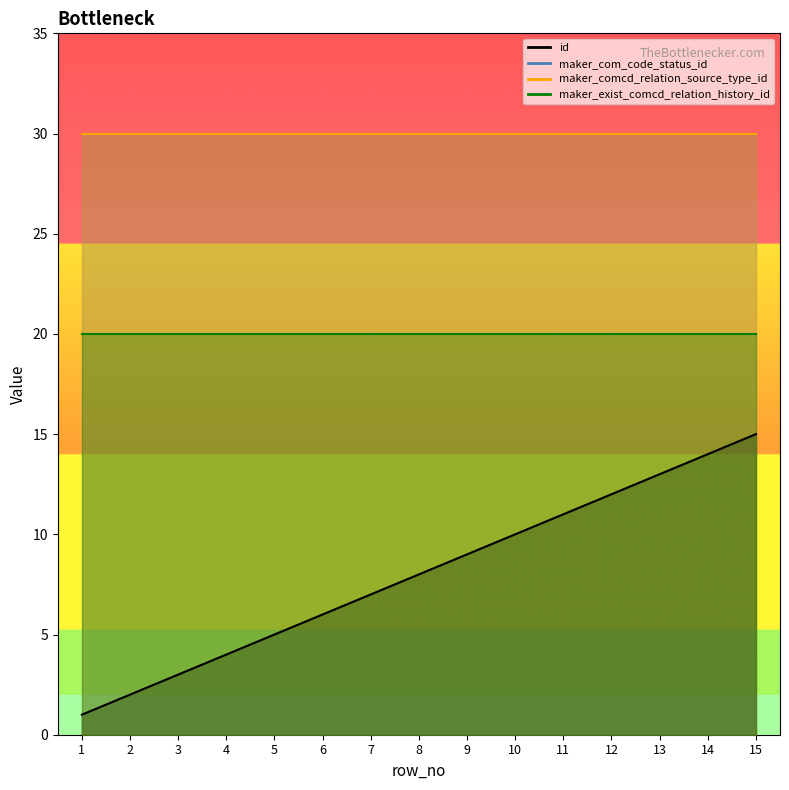

Which category has the highest value in the maker_exist_comcd_relation_history_id series?

1